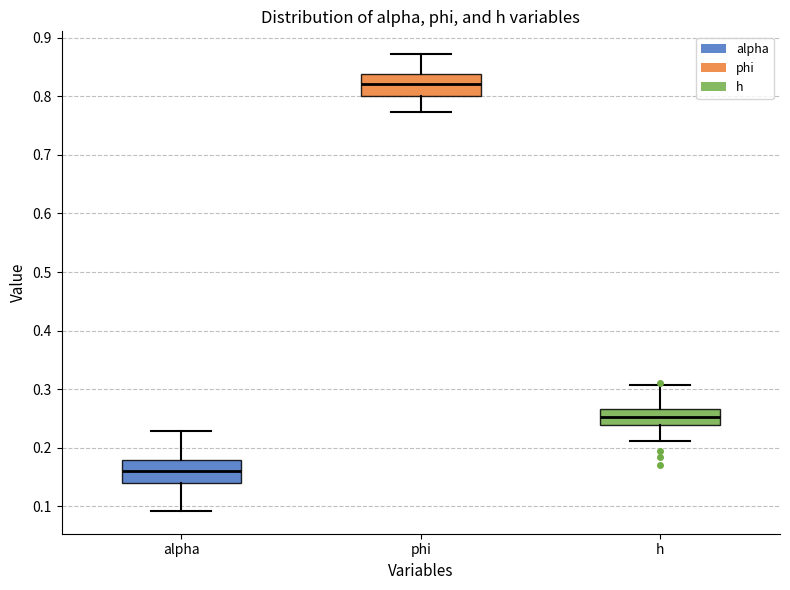

Reading left to right, read every box against the y-axis: the position of its median line, the range the box covers, and the ends of its whiskers. The values are not printed on the chart, so give them approximately, as read against the axis.

alpha: median 0.16, box 0.14 to 0.18, whiskers 0.09 to 0.23
phi: median 0.82, box 0.80 to 0.84, whiskers 0.77 to 0.87
h: median 0.25, box 0.24 to 0.27, whiskers 0.21 to 0.31